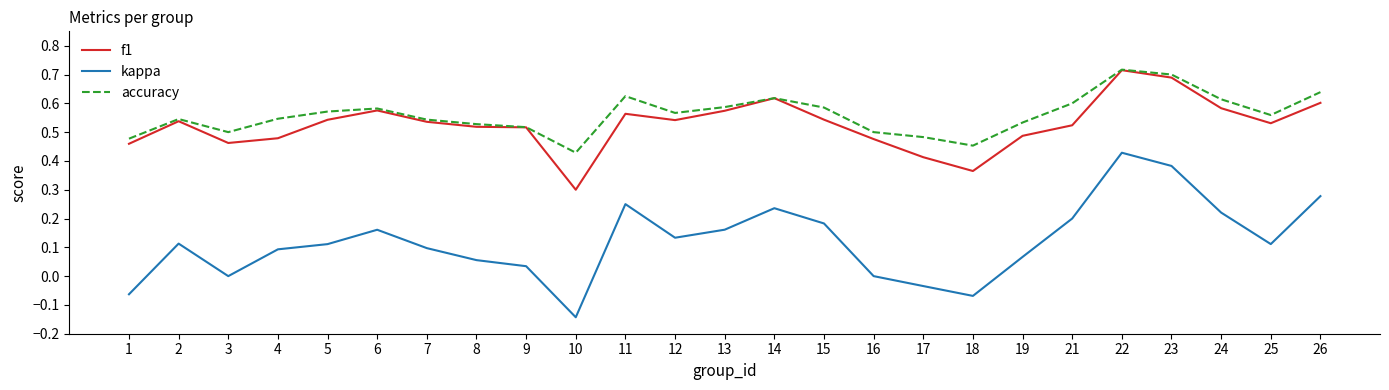

True or false: f1 and kappa intersect in this chart.

False